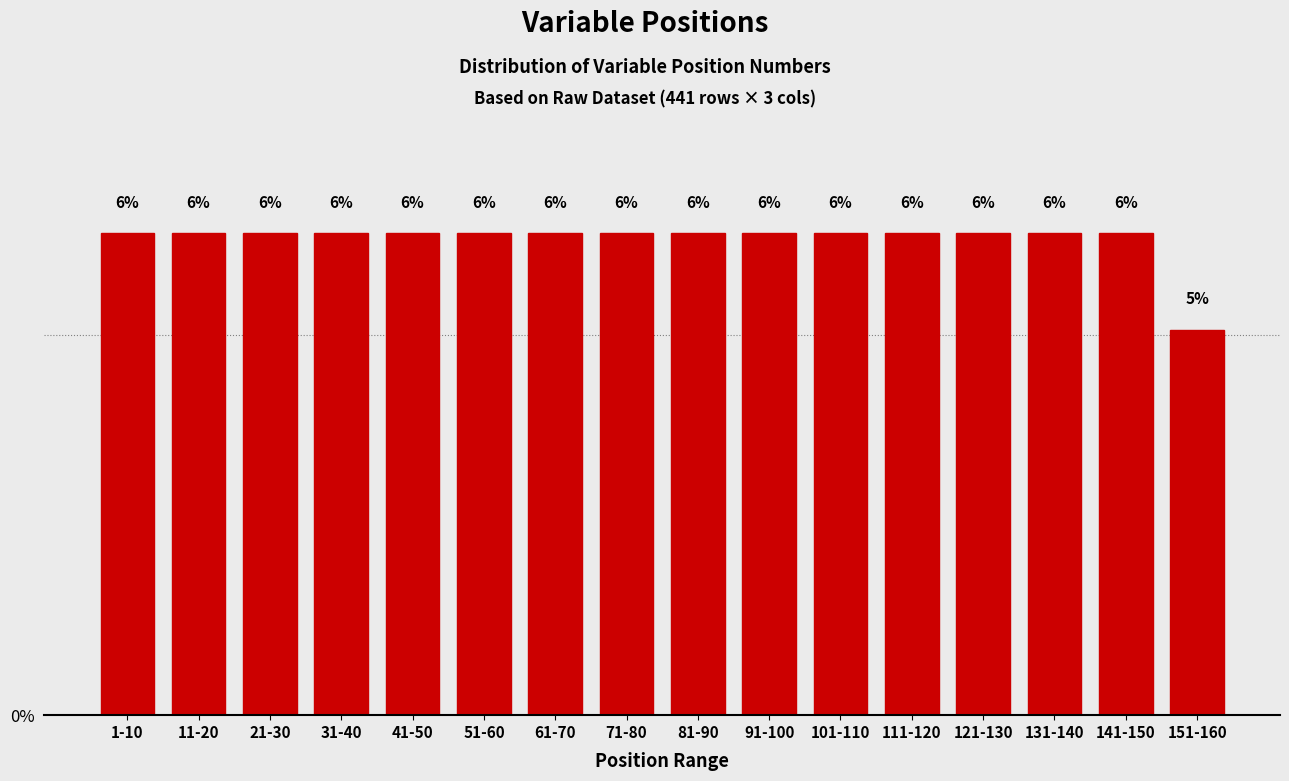

How many bars are there in total?

16